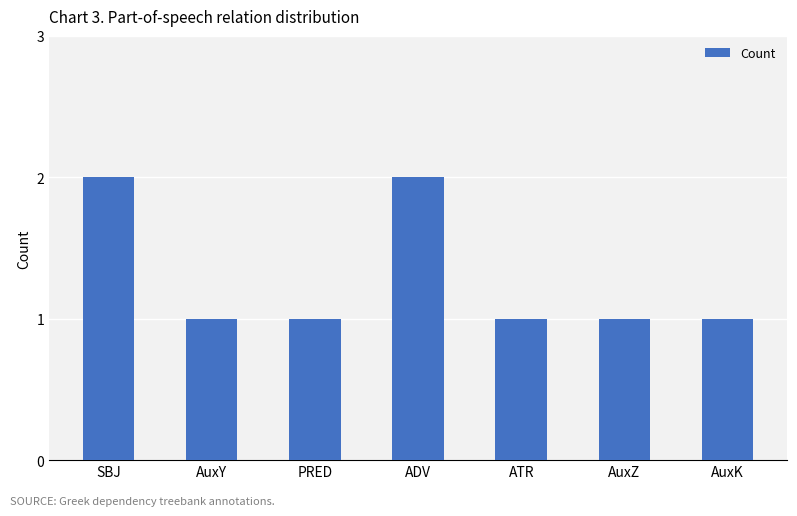

The chart shows a value of 1 at ADV. True or false?

False